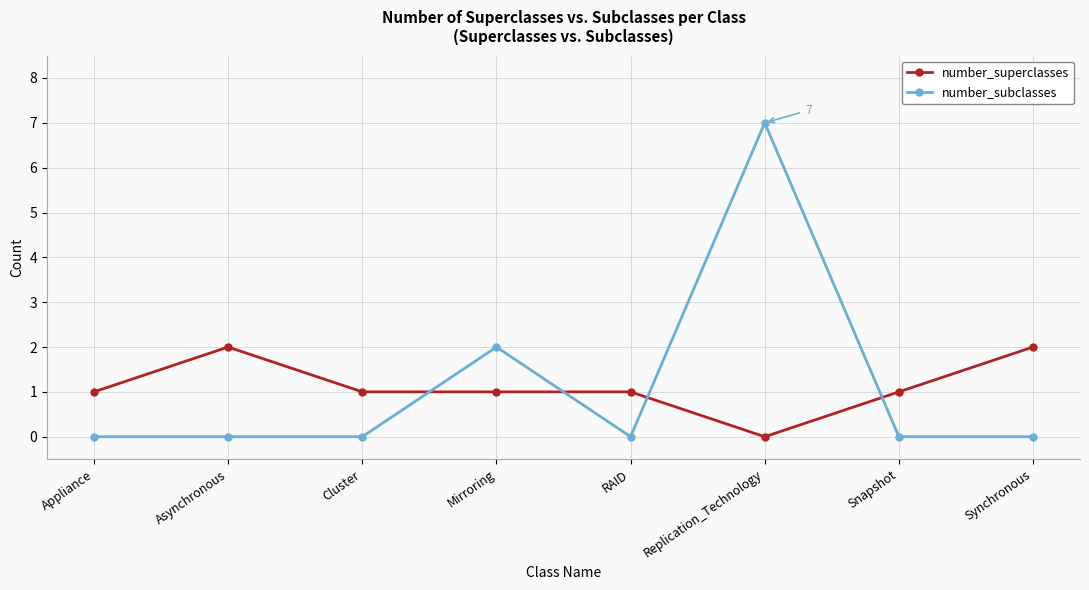

List the series in order of their peak value, lowest first.

number_superclasses, number_subclasses